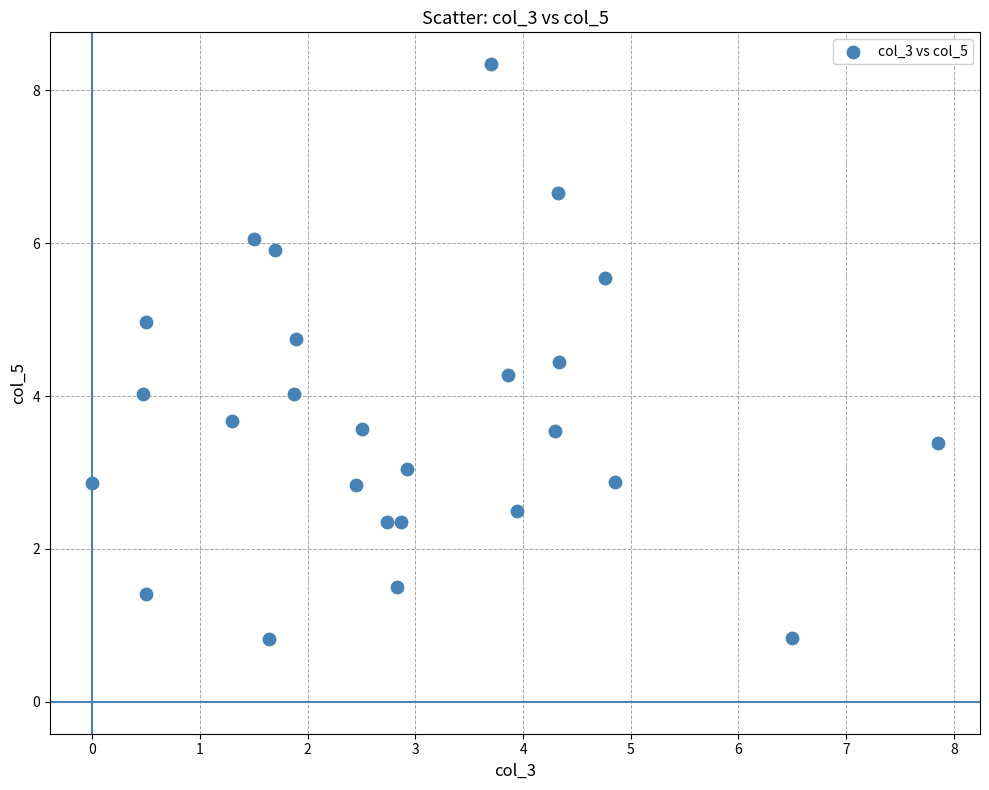

What is the range of X values (max minus min)?

7.8